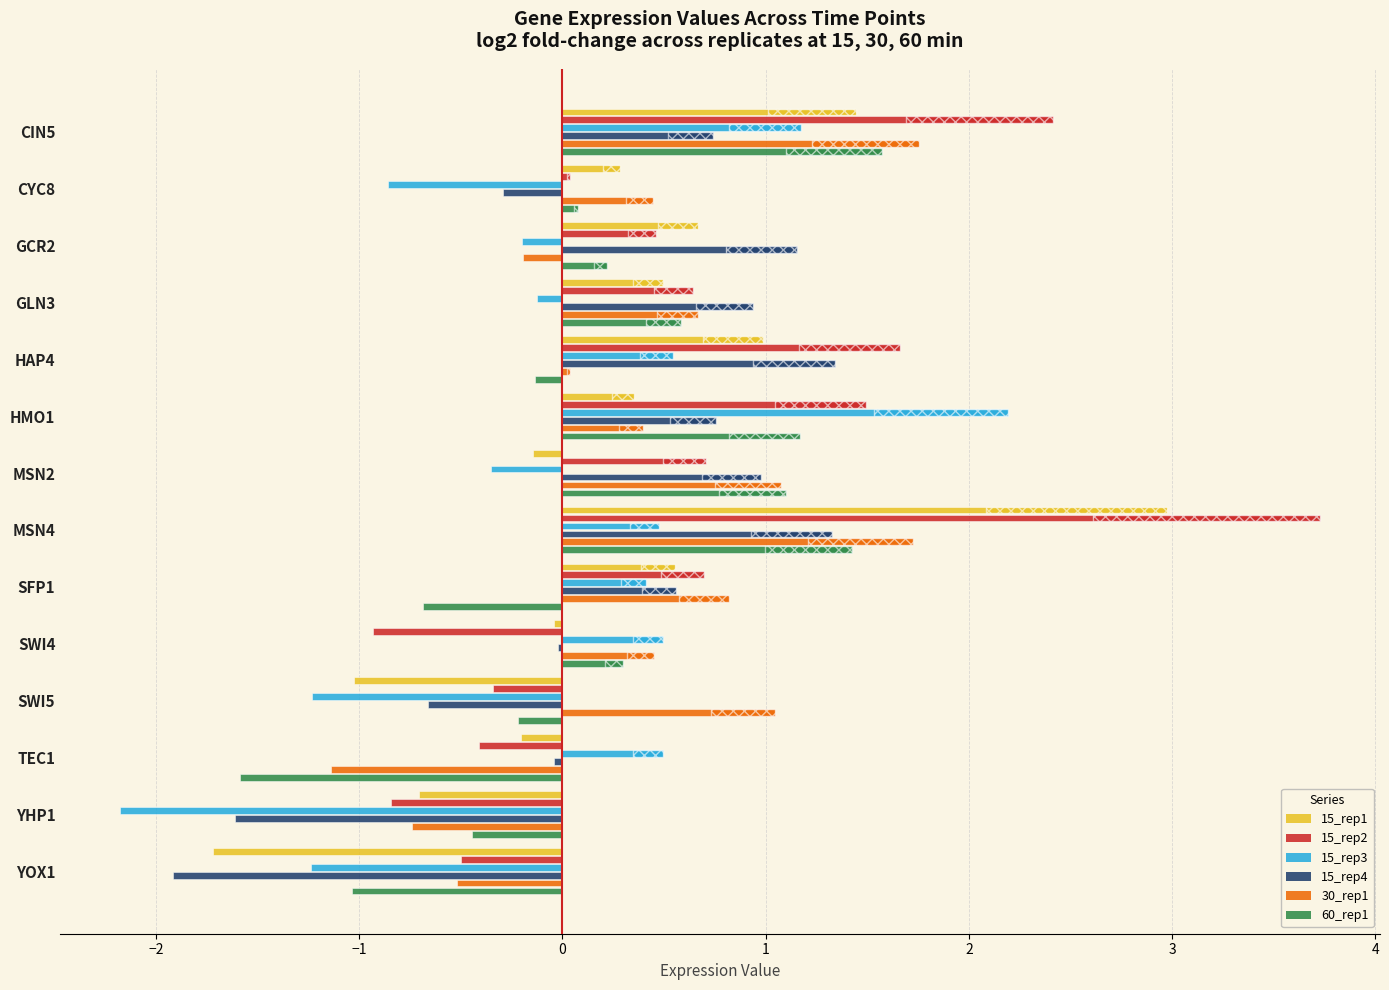

Is the value of 60_rep1 at TEC1 greater than the value of 15_rep2 at CYC8?

No